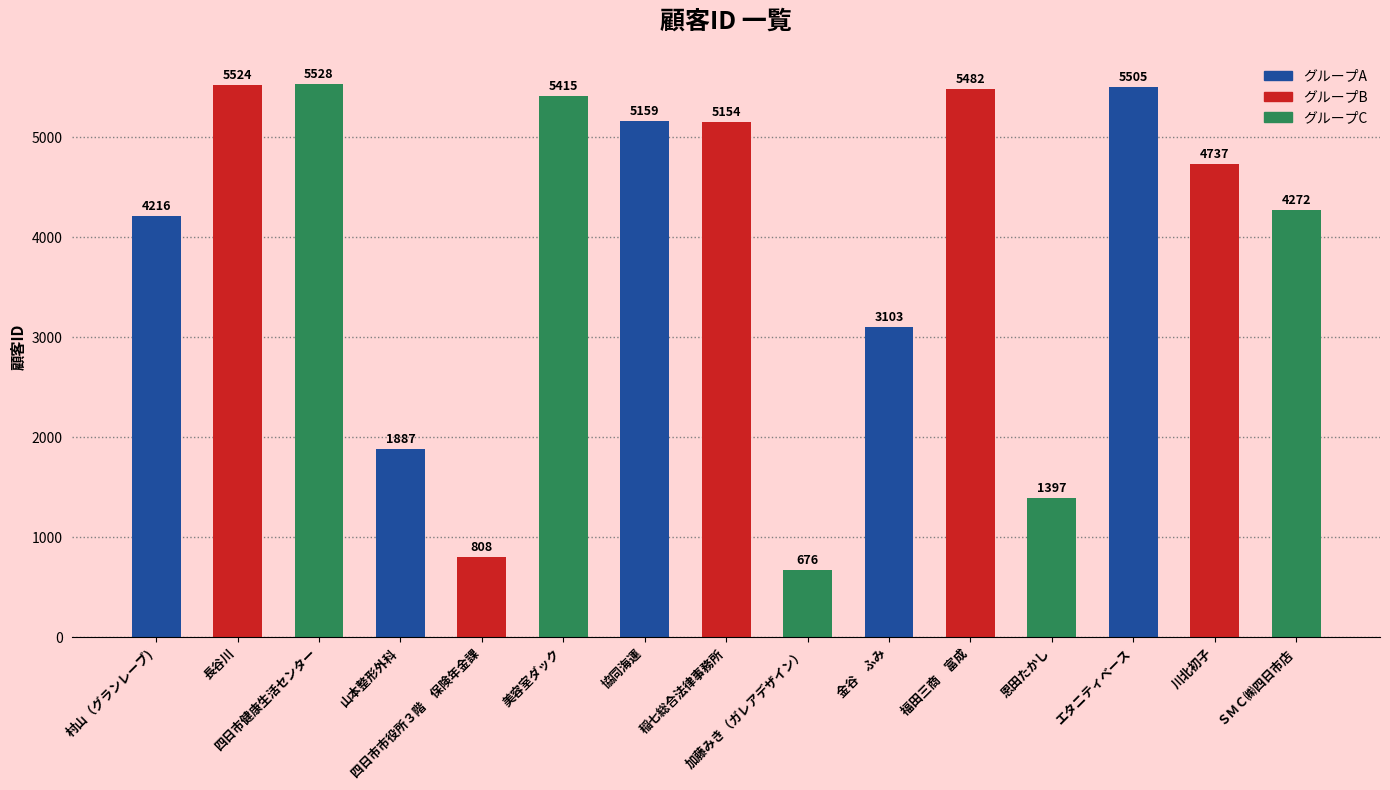

What is the value of the 12th bar from the left?

1397